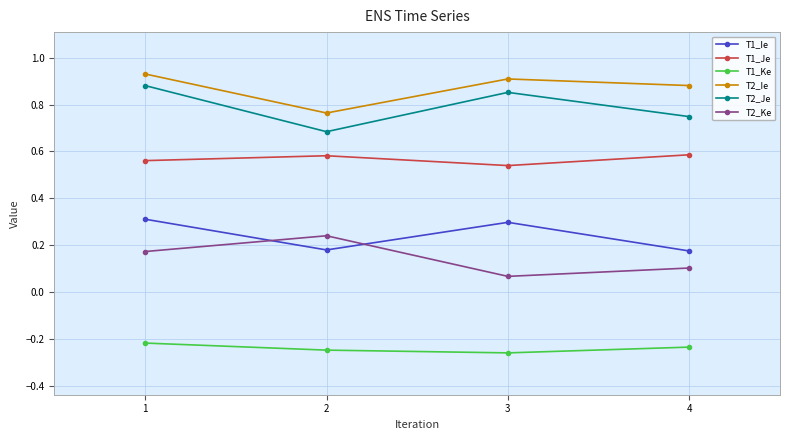

At how many categories does at least one series exceed 0?

4